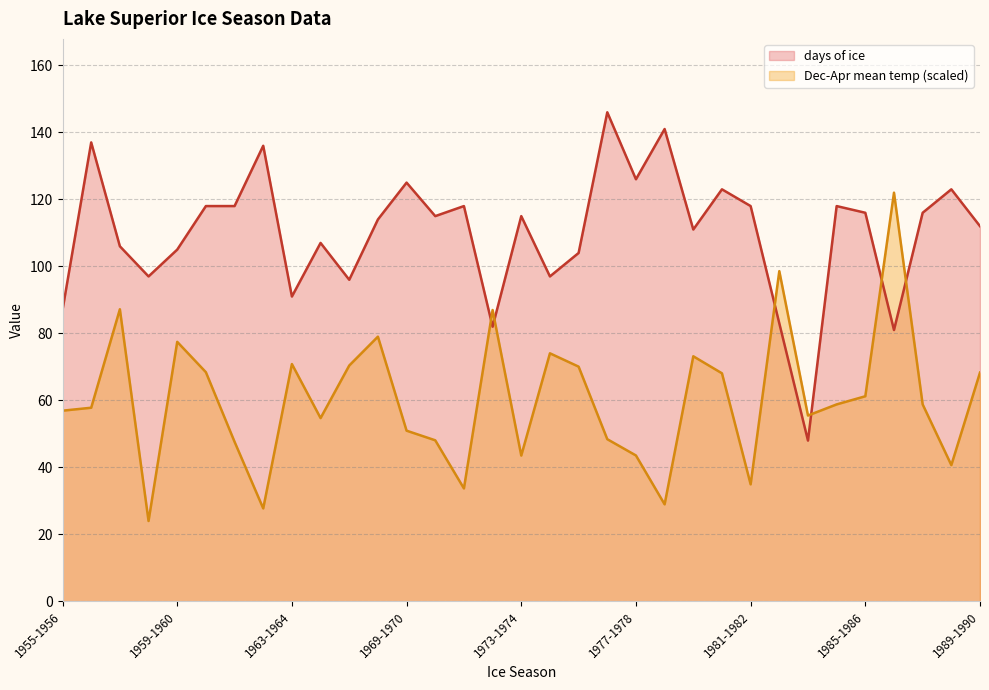

Reading left to right, transcribe all the data shown in this chart.

Dec-Apr mean temp: 1955-1956=56.9	1956-1957=57.8	1957-1958=87.2	1958-1959=24.0	1959-1960=77.5	1960-1961=68.4	1961-1962=47.6	1962-1963=27.8	1963-1964=70.8	1966-1967=54.7	1967-1968=70.4	1968-1969=79.0	1969-1970=51.0	1970-1971=48.1	1971-1972=33.7	1972-1973=87.0	1973-1974=43.5	1974-1975=74.0	1975-1976=70.1	1976-1977=48.4	1977-1978=43.6	1978-1979=29.0	1979-1980=73.2	1980-1981=68.1	1981-1982=34.9	1982-1983=98.6	1983-1984=55.5	1984-1985=58.8	1985-1986=61.2	1986-1987=122.0	1987-1988=58.8	1988-1989=40.7	1989-1990=68.3
days of ice: 1955-1956=87.0	1956-1957=137.0	1957-1958=106.0	1958-1959=97.0	1959-1960=105.0	1960-1961=118.0	1961-1962=118.0	1962-1963=136.0	1963-1964=91.0	1966-1967=107.0	1967-1968=96.0	1968-1969=114.0	1969-1970=125.0	1970-1971=115.0	1971-1972=118.0	1972-1973=82.0	1973-1974=115.0	1974-1975=97.0	1975-1976=104.0	1976-1977=146.0	1977-1978=126.0	1978-1979=141.0	1979-1980=111.0	1980-1981=123.0	1981-1982=118.0	1982-1983=83.0	1983-1984=48.0	1984-1985=118.0	1985-1986=116.0	1986-1987=81.0	1987-1988=116.0	1988-1989=123.0	1989-1990=112.0